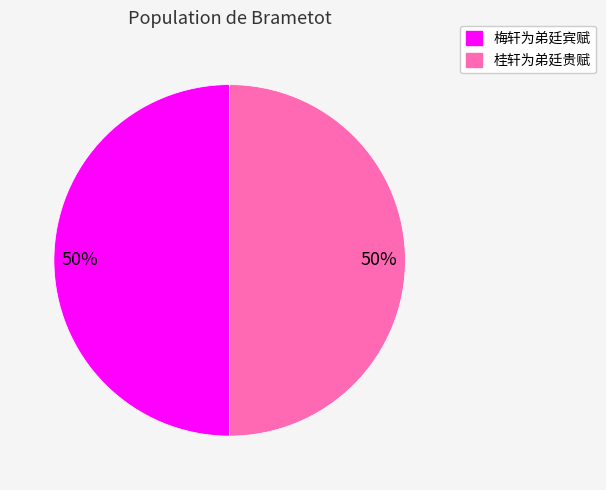

To the nearest percent, what is the average slice percentage?

50%